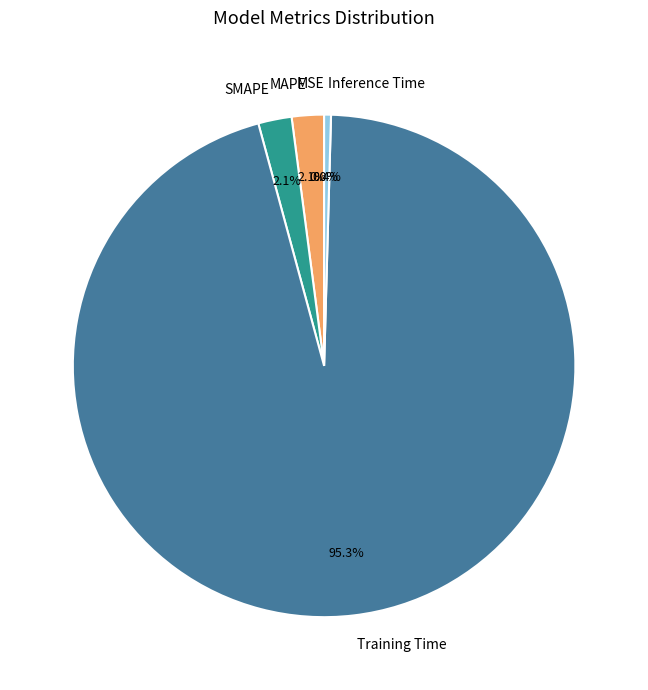

How much of the chart is everything except SMAPE?

97.9%